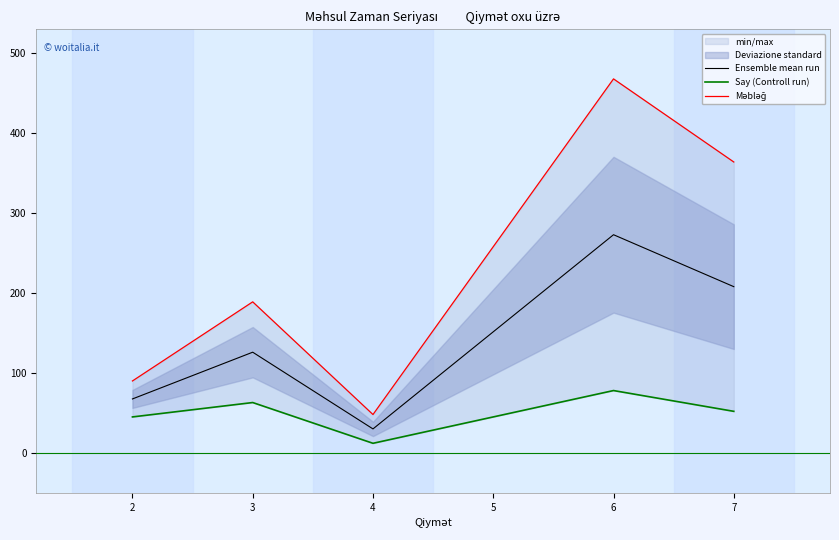

True or false: Məbləğ has more than 1 interior local peaks.

True